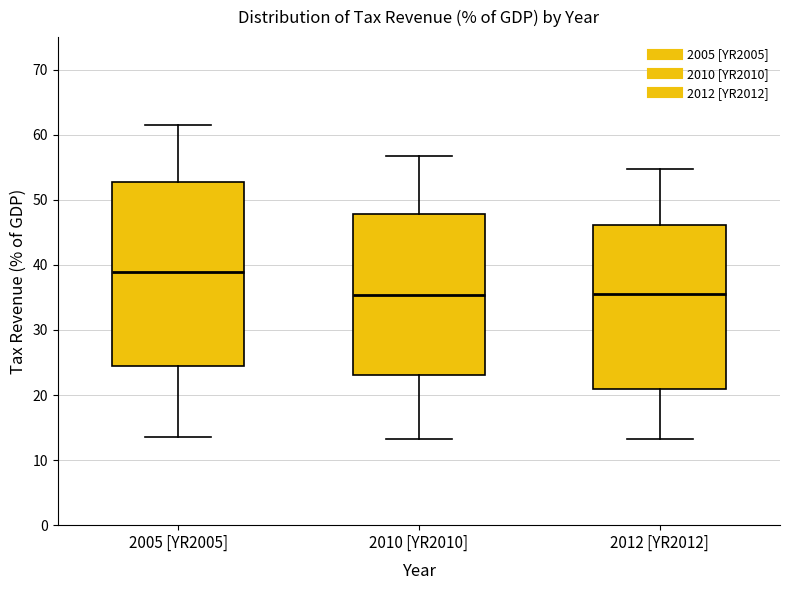

Comparing the boxes themselves (not the whiskers), which one is the tallest?

2005 [YR2005]